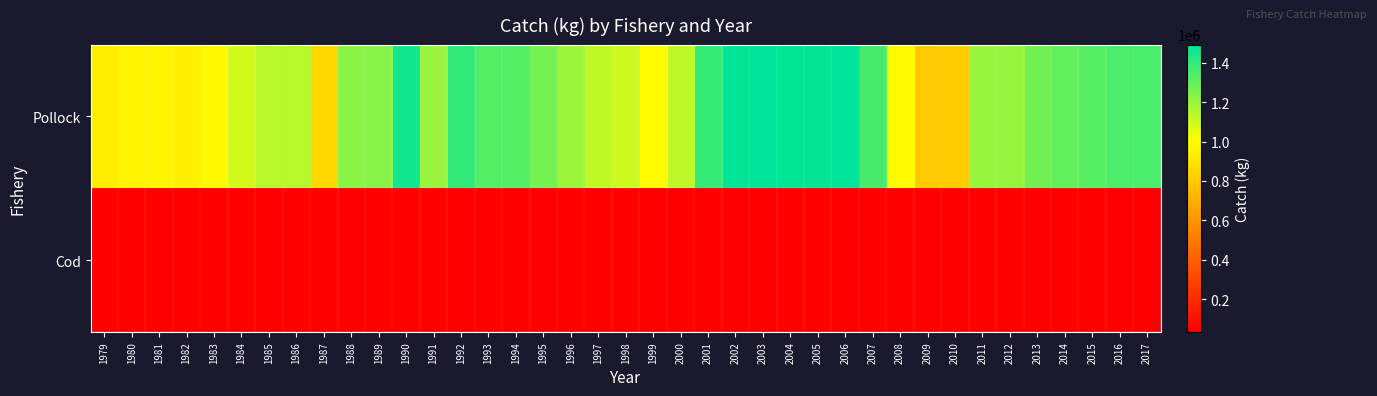

Reading right to left, transcribe all the data shown in this chart.

Pollock: 2017=1343465.9	2016=1343465.9	2015=1322311.6	2014=1297846.3	2013=1270824.3	2012=1205283.1	2011=1199213.6	2010=810215.2	2009=807946.6	2008=990565.6	2007=1354097.2	2006=1486435.3	2005=1483285.8	2004=1480542.5	2003=1490899.1	2002=1480192.7	2001=1387193.7	2000=1132707.0	1999=989815.9	1998=1101165.5	1997=1124430.4	1996=1192778.4	1995=1264244.5	1994=1329349.9	1993=1326600.7	1992=1390330.9	1991=1195608.3	1990=1455193.0	1989=1229600.0	1988=1228721.0	1987=859416.0	1986=1141993.0	1985=1139676.0	1984=1092055.0	1983=981450.0	1982=955964.0	1981=973502.0	1980=958280.0	1979=935714.0
Cod: 2017=36004.0	2016=36004.0	2015=36004.0	2014=36004.0	2013=36004.0	2012=36004.0	2011=36004.0	2010=36004.0	2009=36004.0	2008=36004.0	2007=36004.0	2006=36004.0	2005=36004.0	2004=36004.0	2003=36004.0	2002=36004.0	2001=36004.0	2000=36004.0	1999=36004.0	1998=36004.0	1997=36004.0	1996=36004.0	1995=36004.0	1994=36004.0	1993=36004.0	1992=36004.0	1991=36004.0	1990=36004.0	1989=36004.0	1988=36004.0	1987=36004.0	1986=36004.0	1985=36004.0	1984=36004.0	1983=36004.0	1982=36004.0	1981=36004.0	1980=36004.0	1979=36004.0